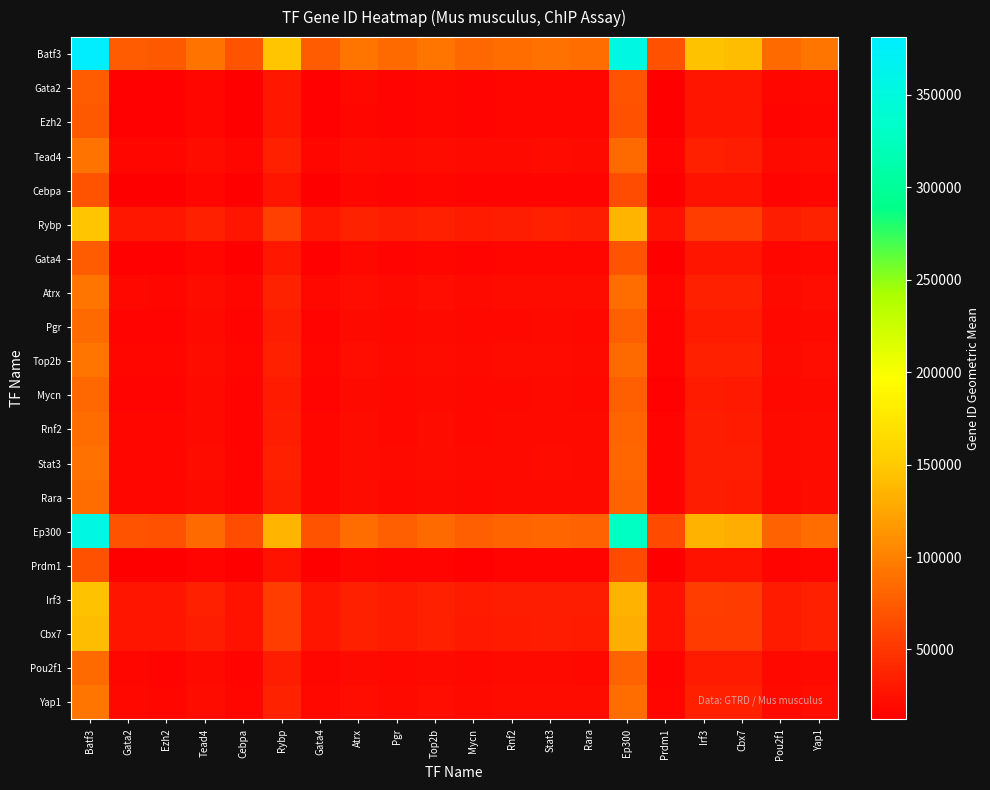

Which series changed the most between Ezh2 and Stat3?

Batf3